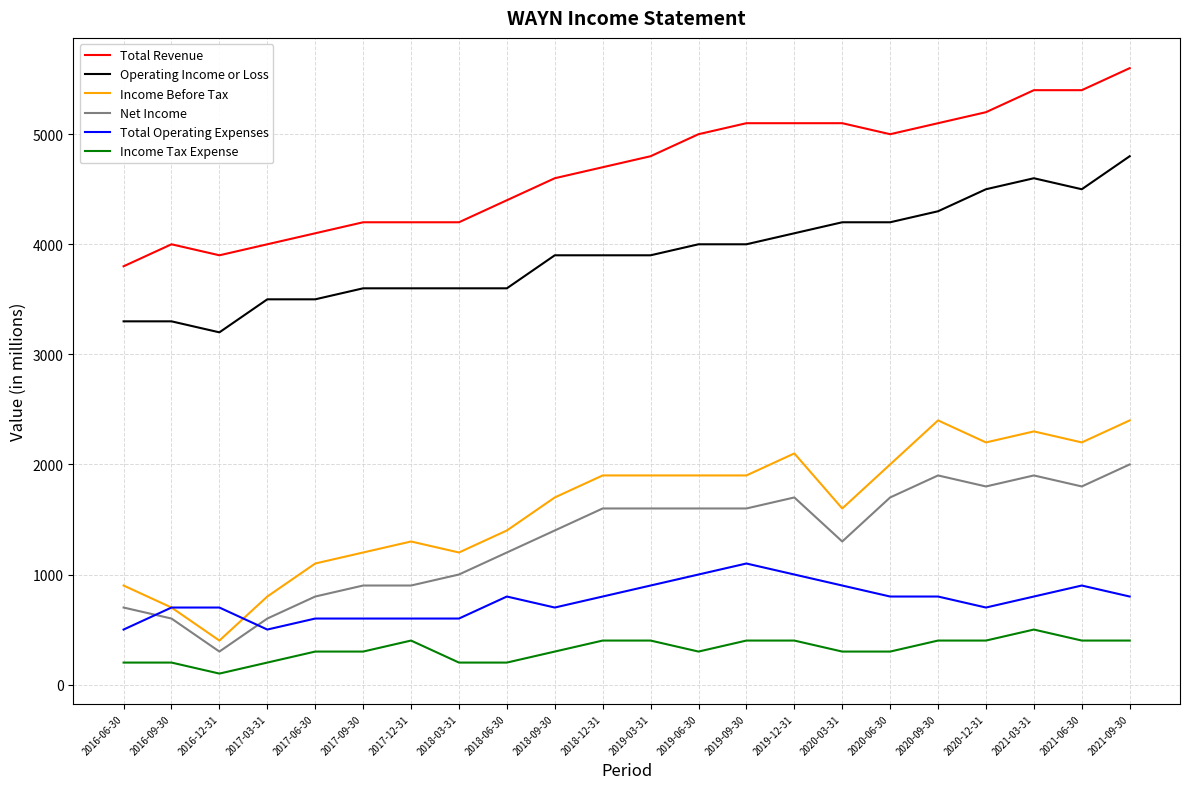

What is the difference between the second highest and second lowest values in the Total Operating Expenses series?

500